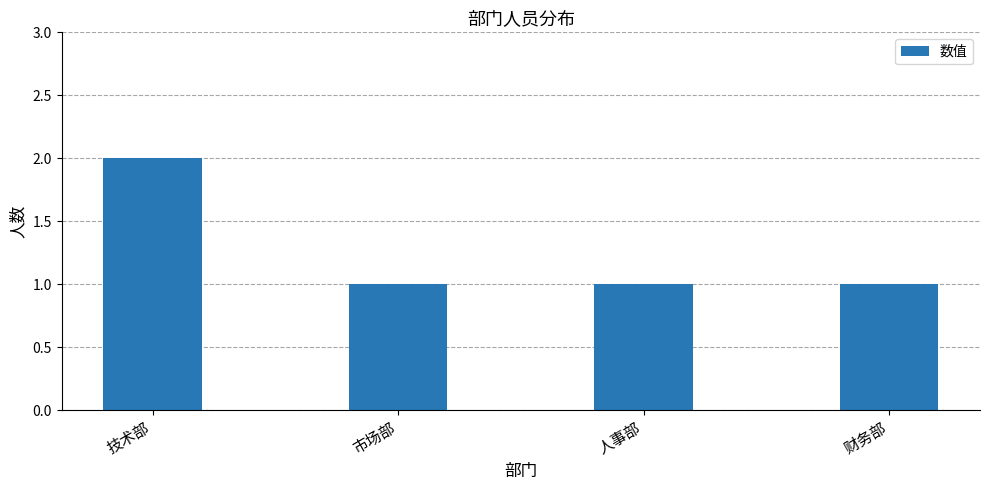

Is it true that the value at 财务部 is 0?

False